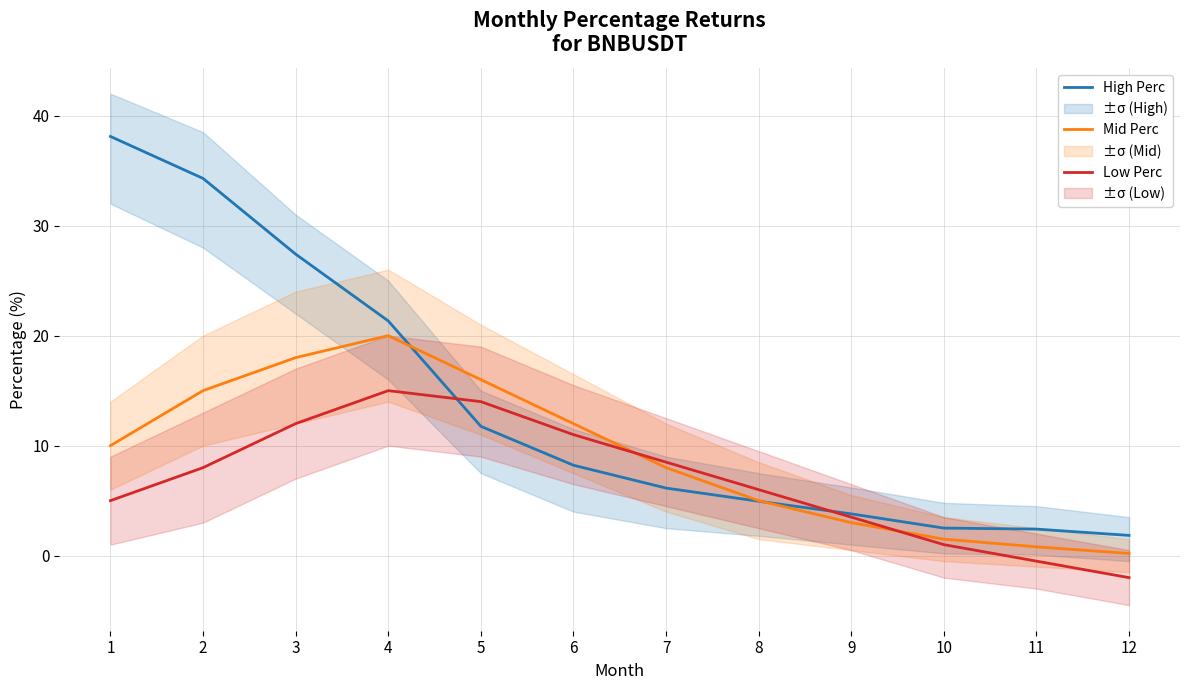

In Low Perc, how many points are higher than both neighbors (excluding endpoints)?

1